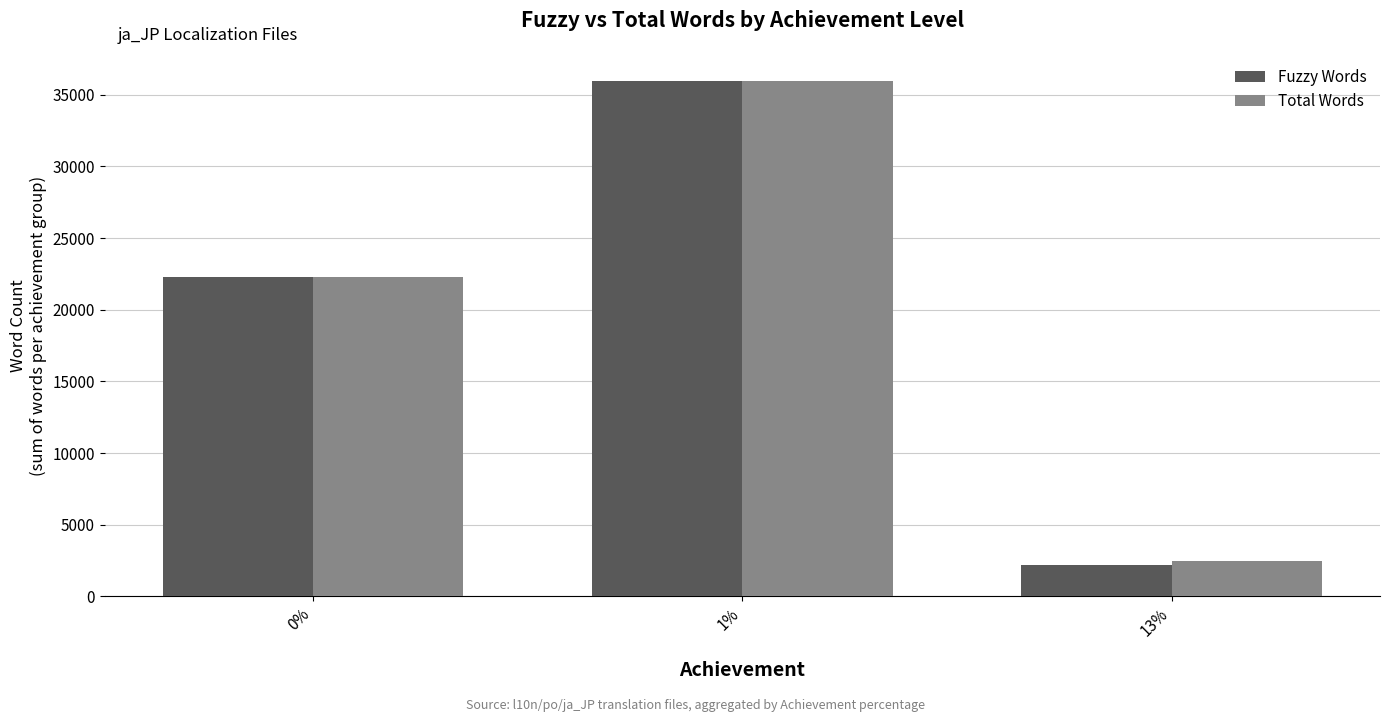

What is the maximum value for Fuzzy Words?

35947